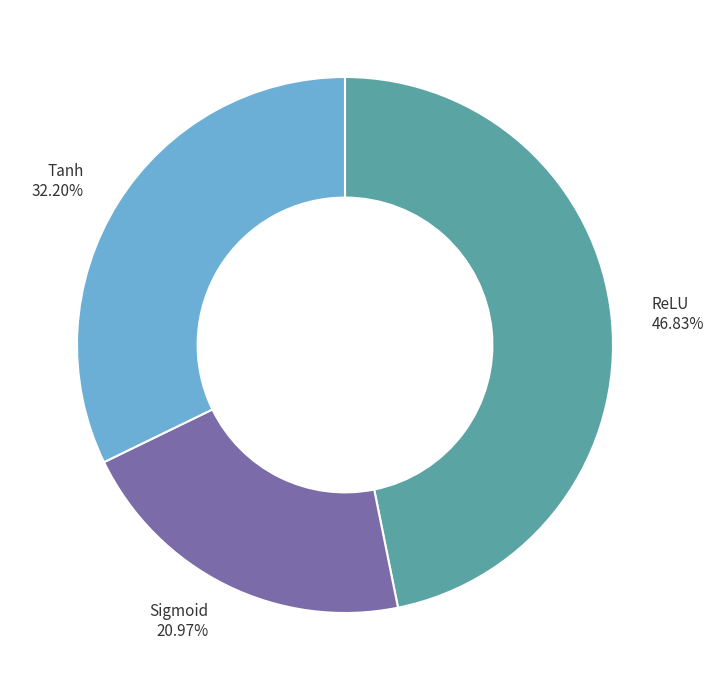

What is the smallest slice in the pie chart?

Sigmoid